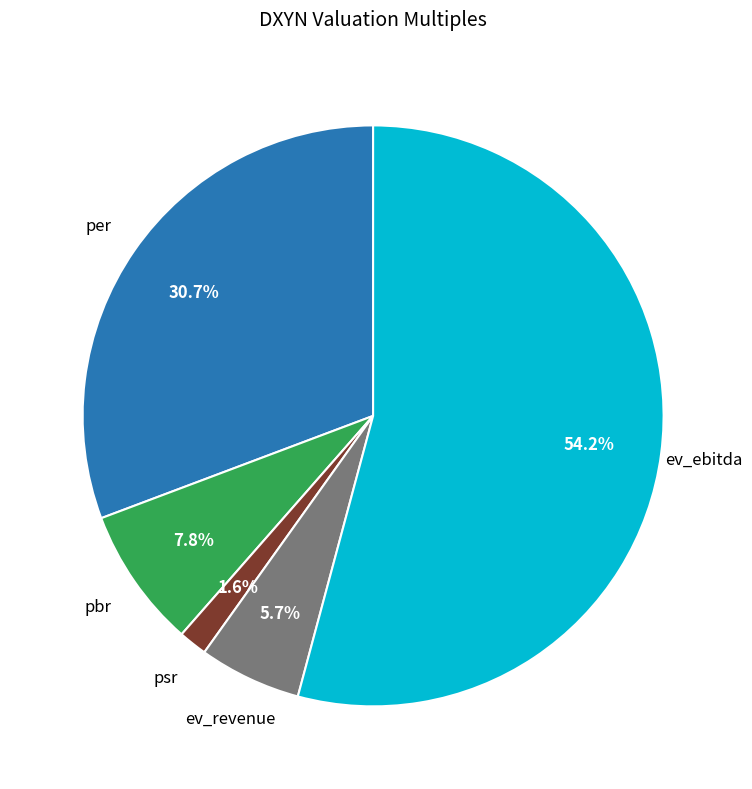

Is there any slice that represents more than half of the pie?

Yes